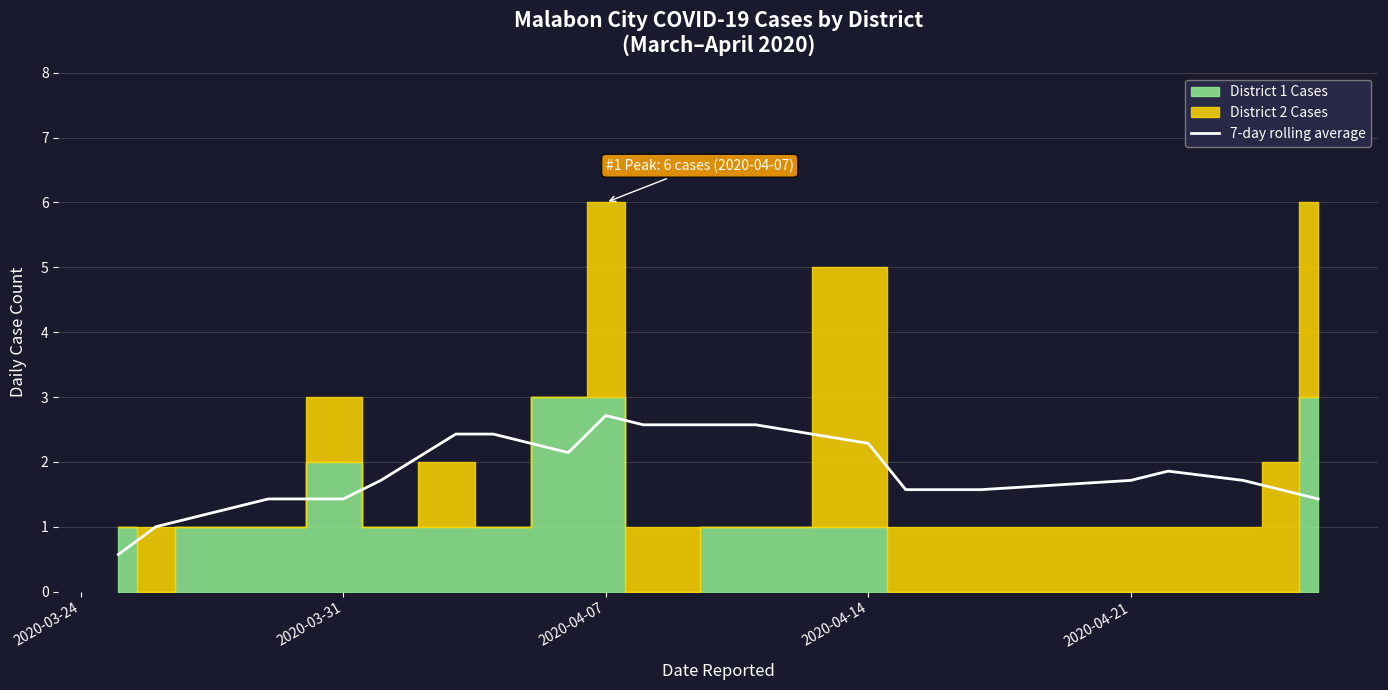

Count the number of categories in the chart.

20